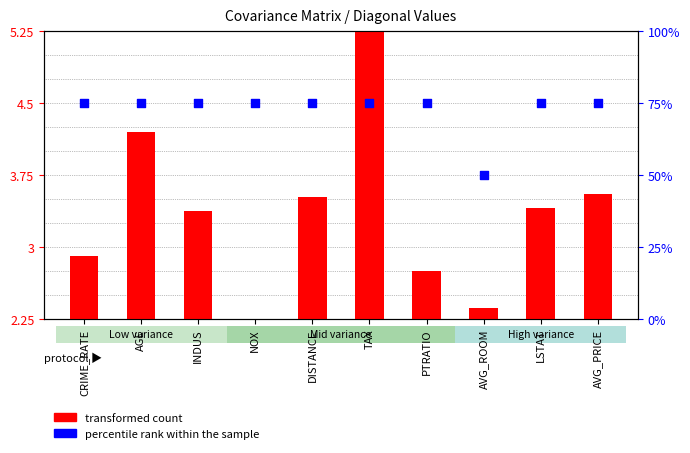

Which series has the widest spread of Y values?

percentile rank within the sample